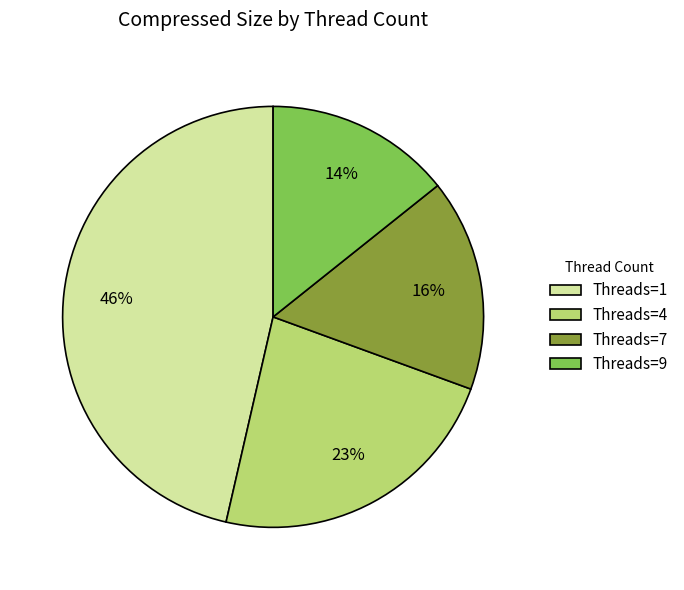

True or false: Threads=7 accounts for 8% of the total.

False